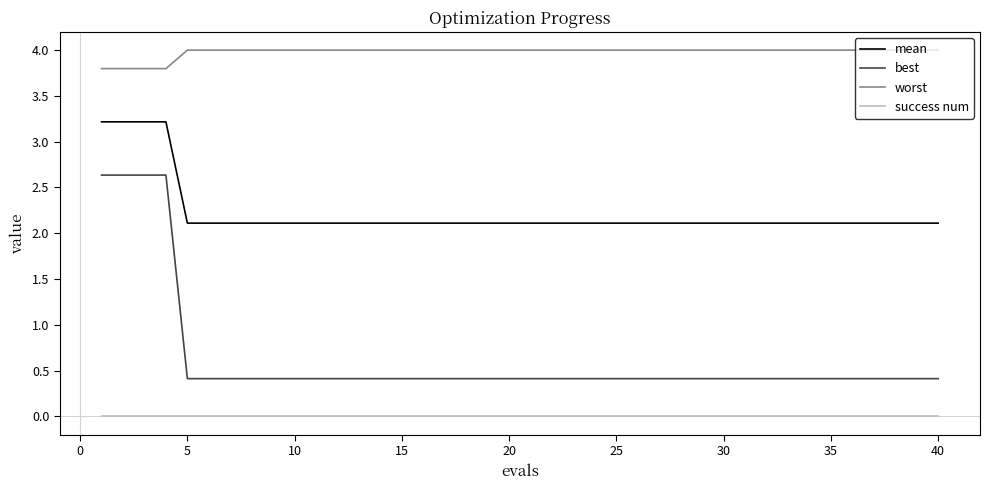

List the series in order of their overall mean, lowest first.

success num, best, mean, worst